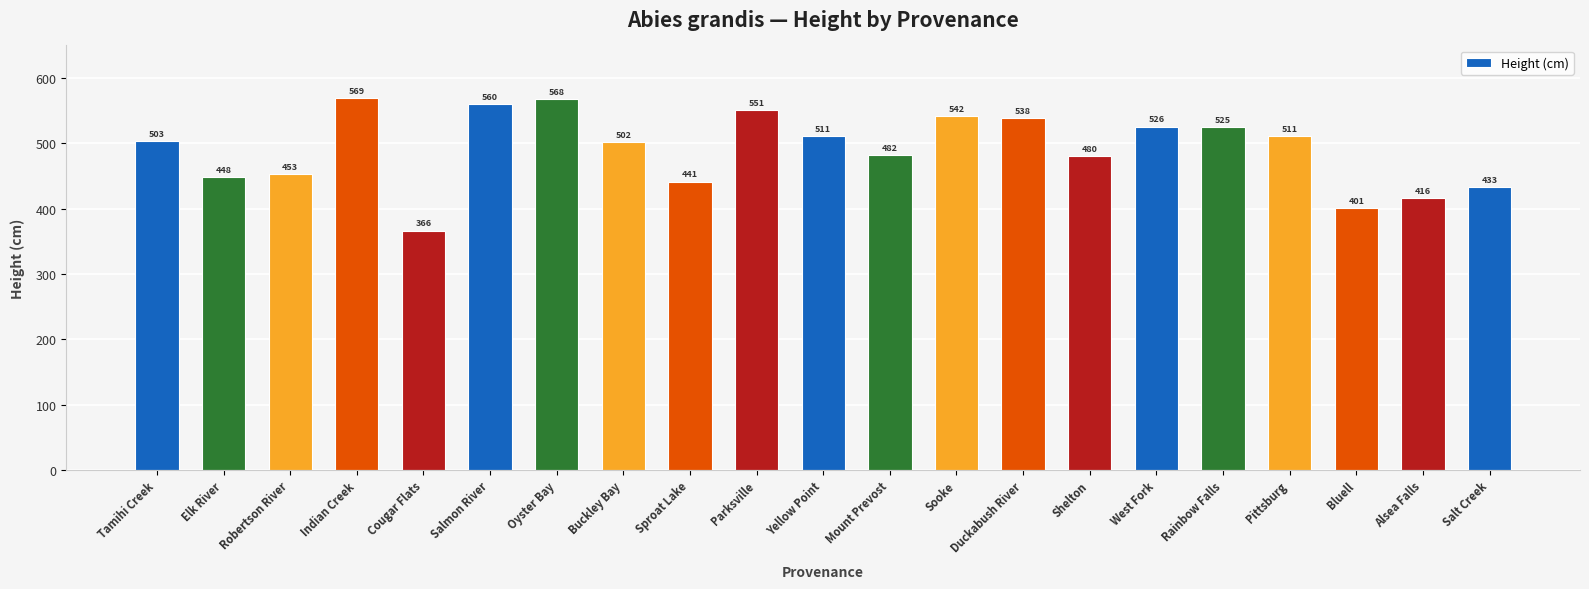

Is it true that the value at Pittsburg is 511.2?

True